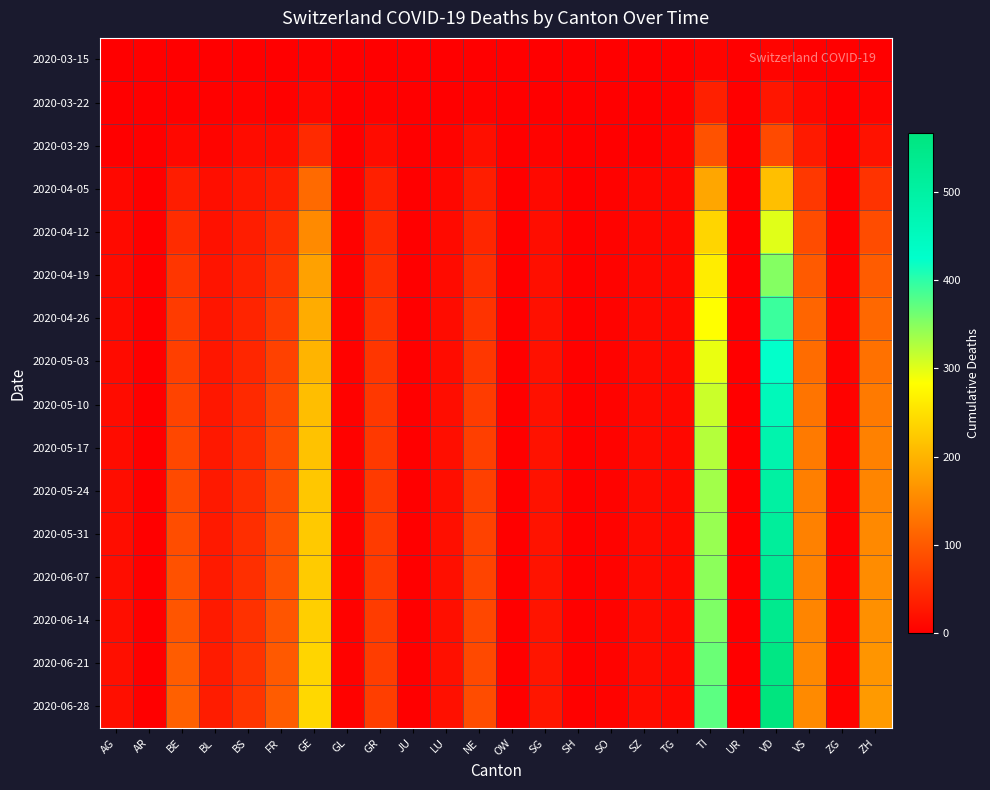

Rank the series by their maximum value, from highest to lowest.

2020-06-28, 2020-06-21, 2020-06-14, 2020-06-07, 2020-05-31, 2020-05-24, 2020-05-17, 2020-05-10, 2020-05-03, 2020-04-26, 2020-04-19, 2020-04-12, 2020-04-05, 2020-03-29, 2020-03-22, 2020-03-15